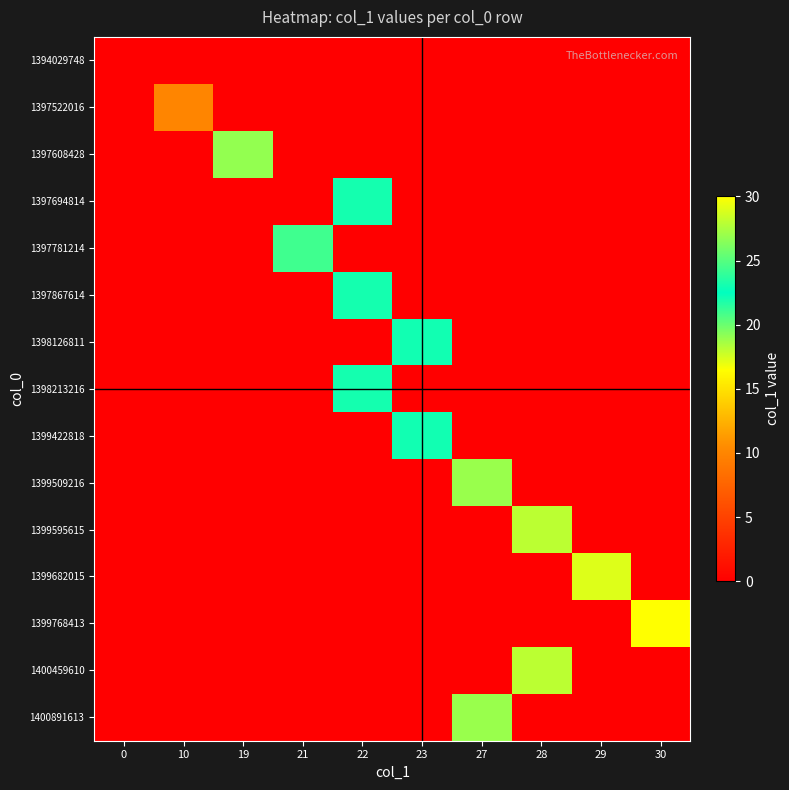

At which category is the sum across all series the highest?

22